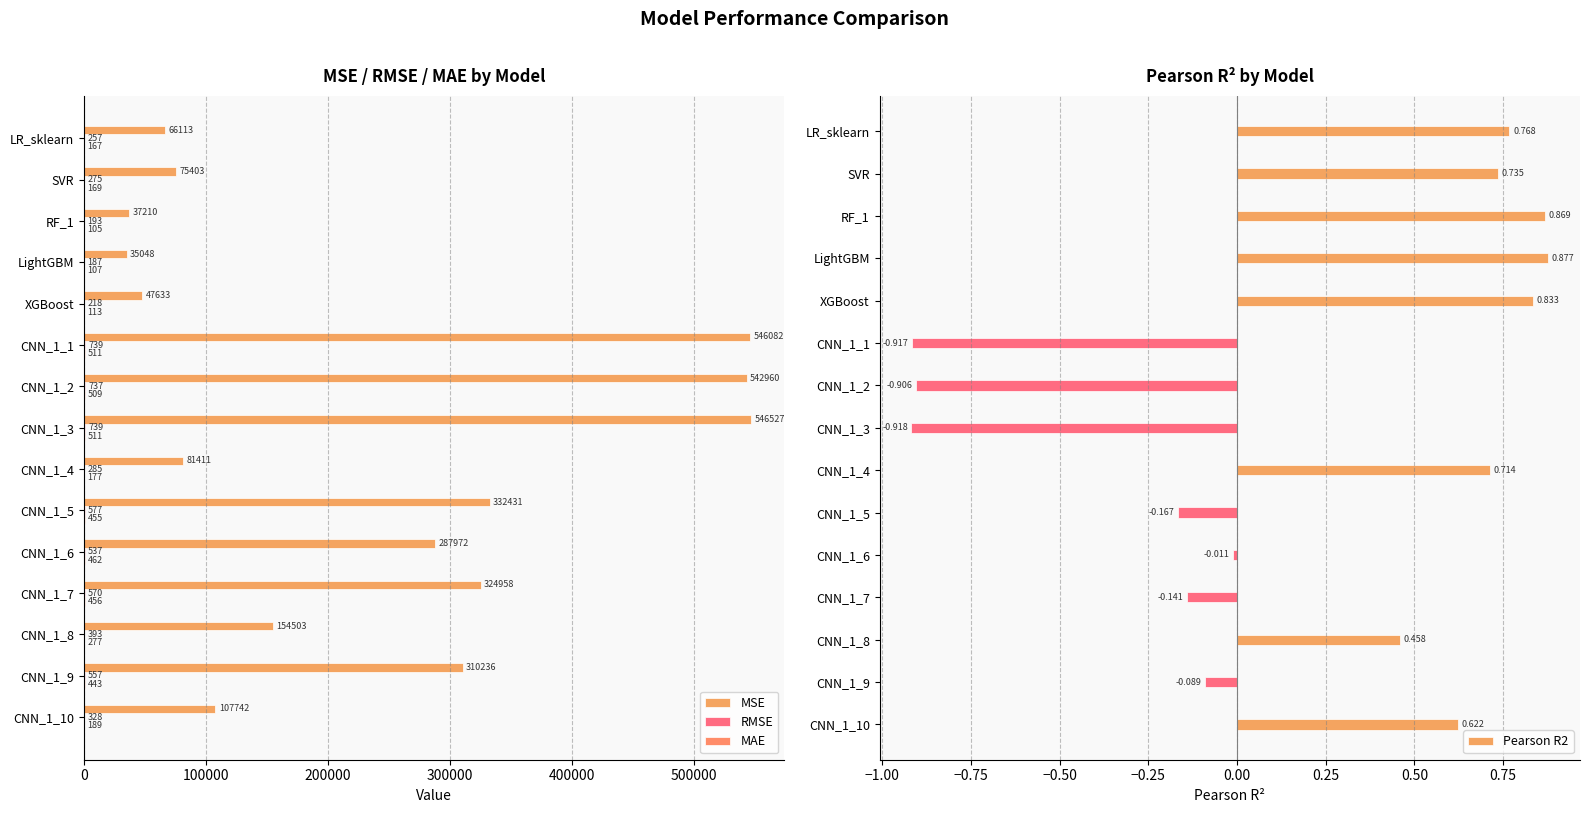

List the series in order of their peak value, lowest first.

Pearson R2, MAE, RMSE, MSE